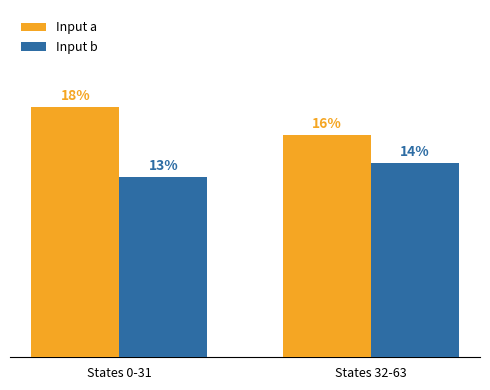

Which series changed the most between States 0-31 and States 32-63?

Input a